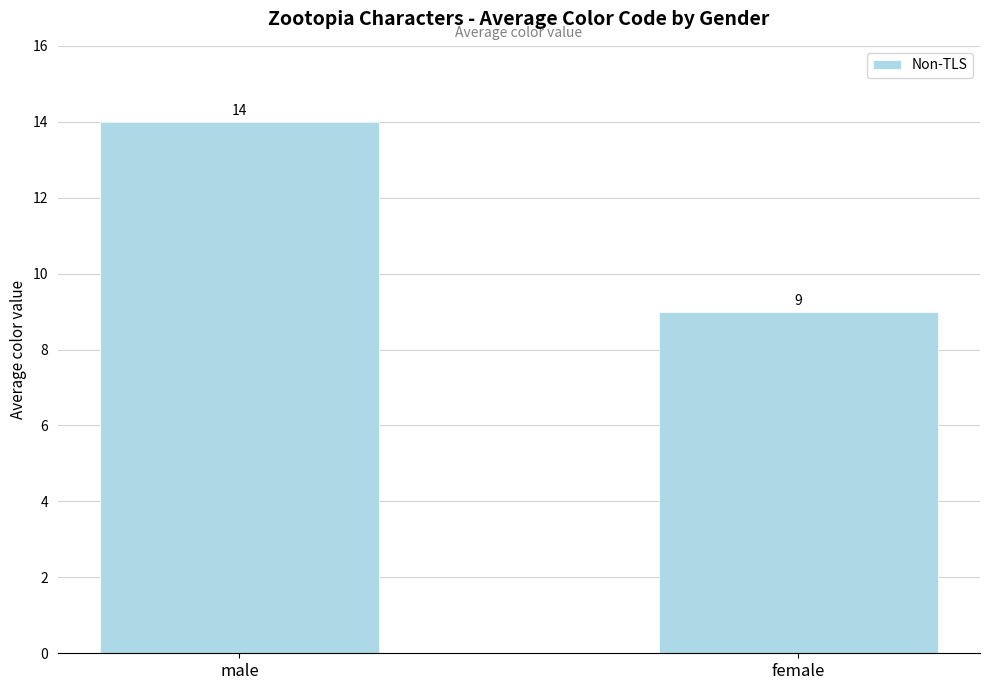

Is it true that the value at female is 9?

True